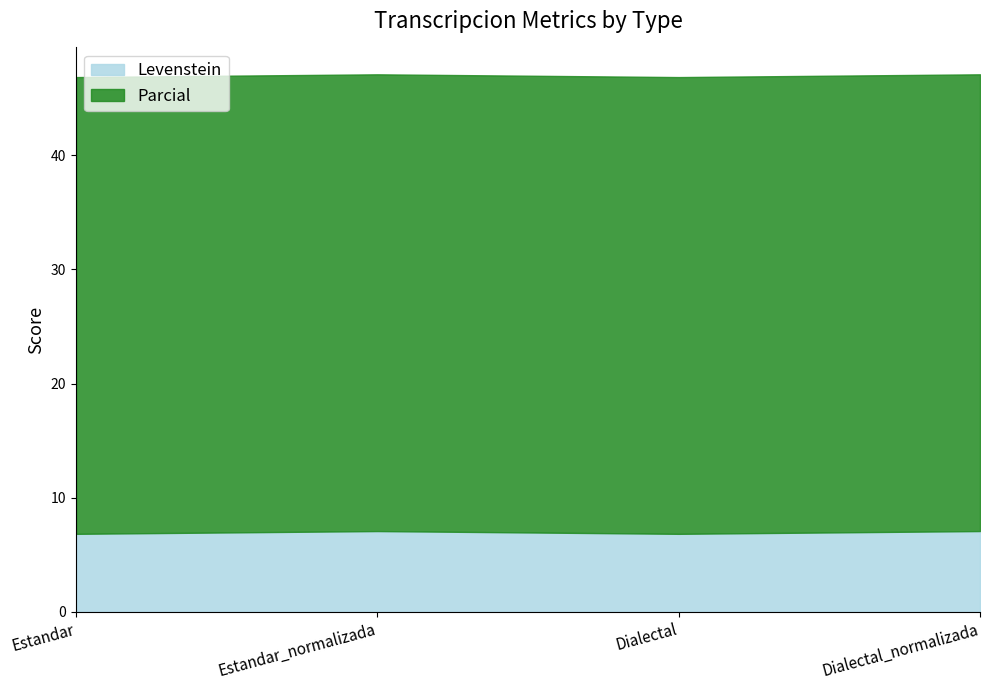

What is the sum of the Parcial values at Dialectal_normalizada and Estandar_normalizada?

80.0